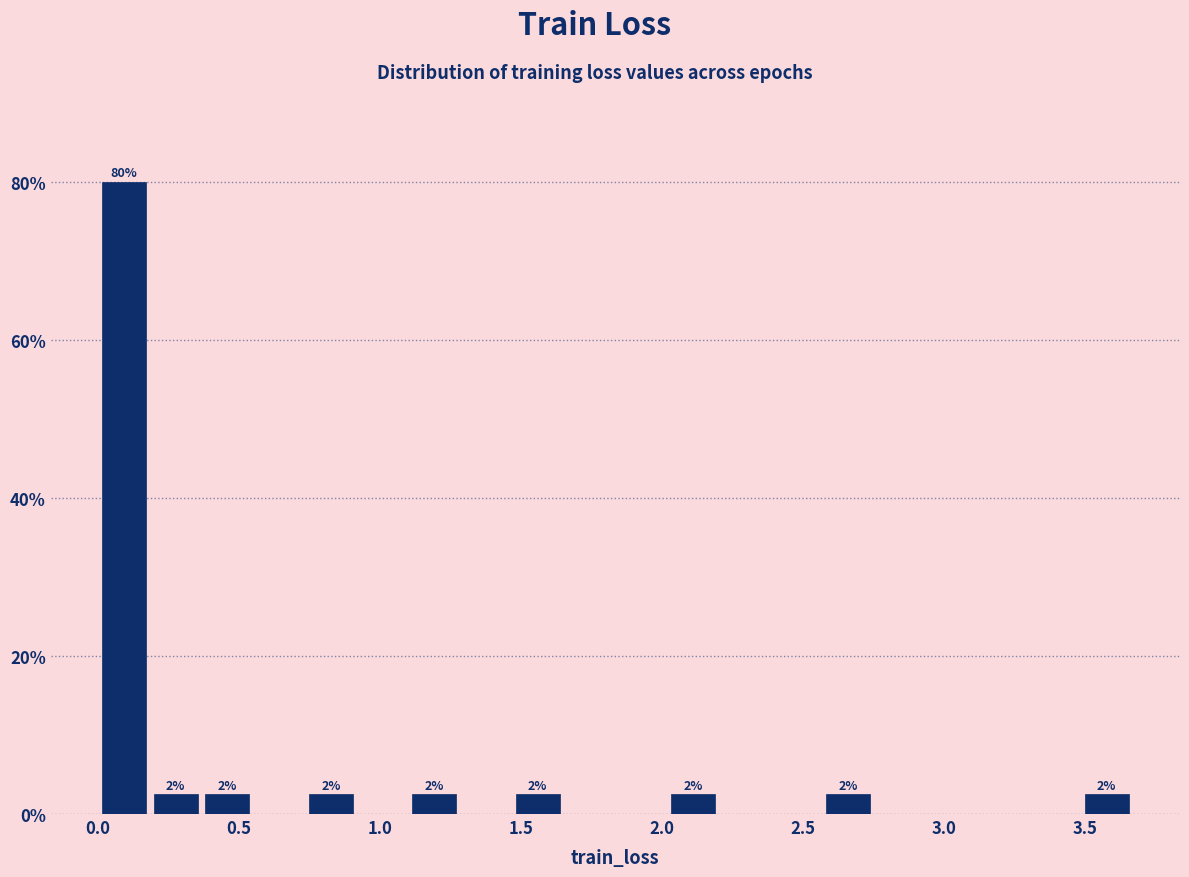

Around what value on the x-axis is the tallest bar? Give the approximate position of its centre, as read against the axis.

0.10